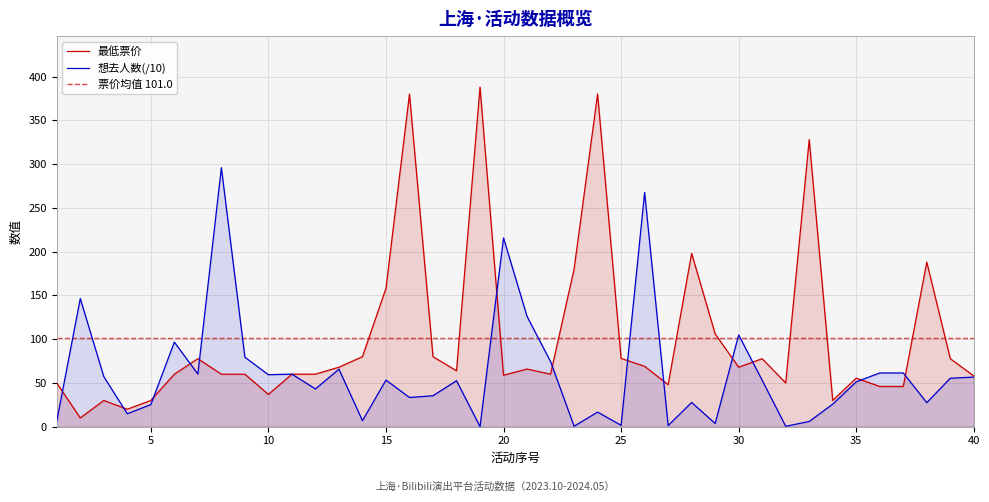

In 最低票价, how many points are higher than both neighbors (excluding endpoints)?

11